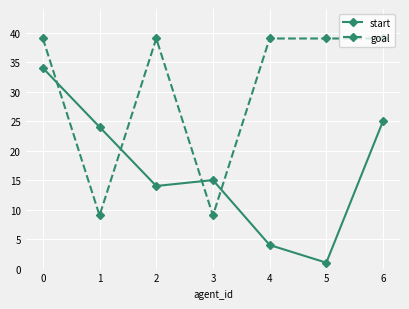

Is it true that goal equals 39 at 2?

True